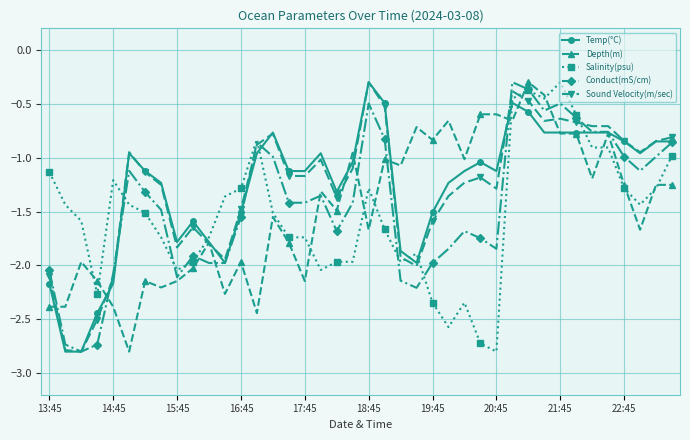

How many lines are shown in the chart?

5